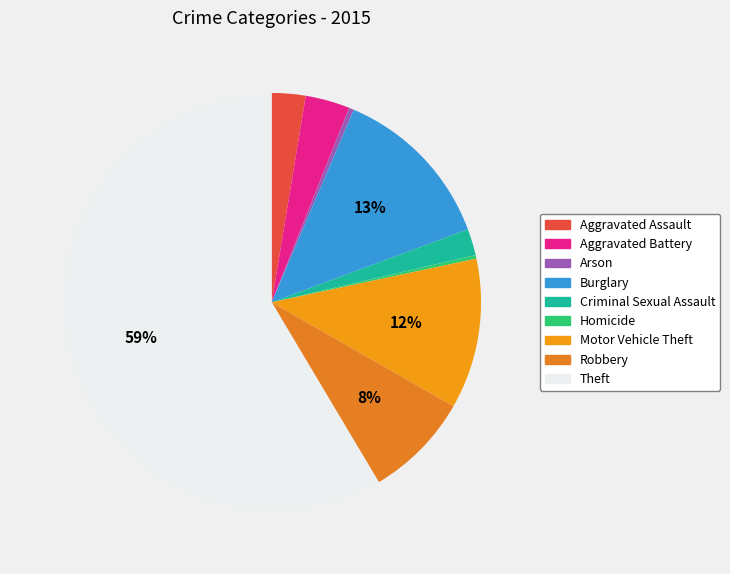

To the nearest percent, what percentage of the pie is Motor Vehicle Theft?

12%